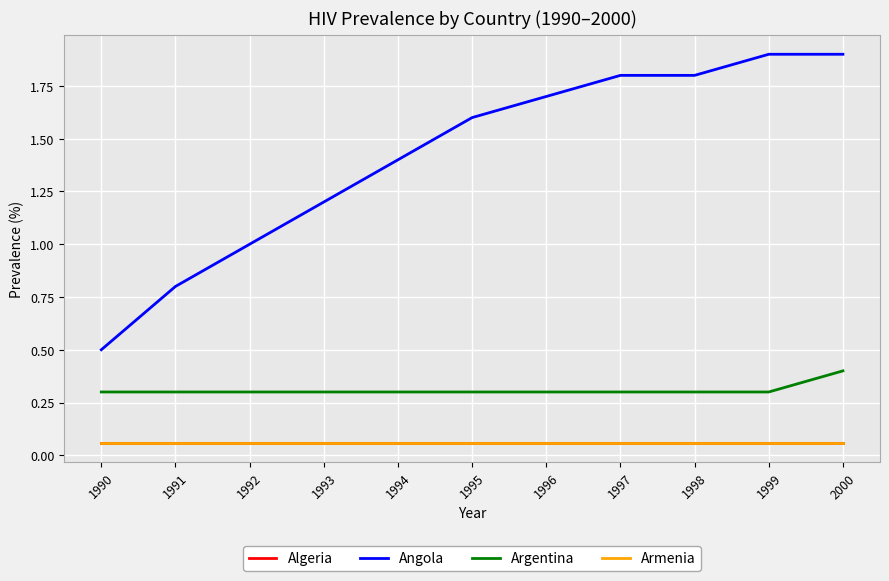

Is this an area chart (filled region under the line)?

No